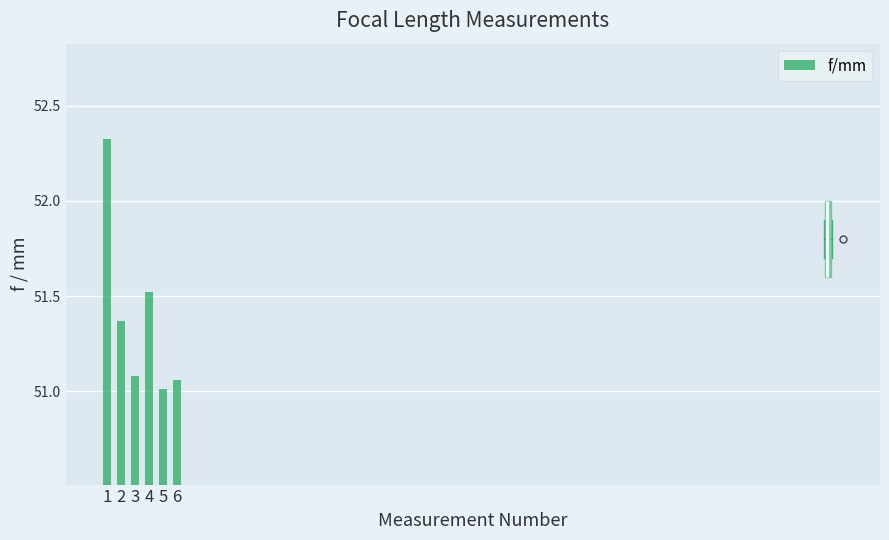

At which category does the chart reach its peak across all series?

1